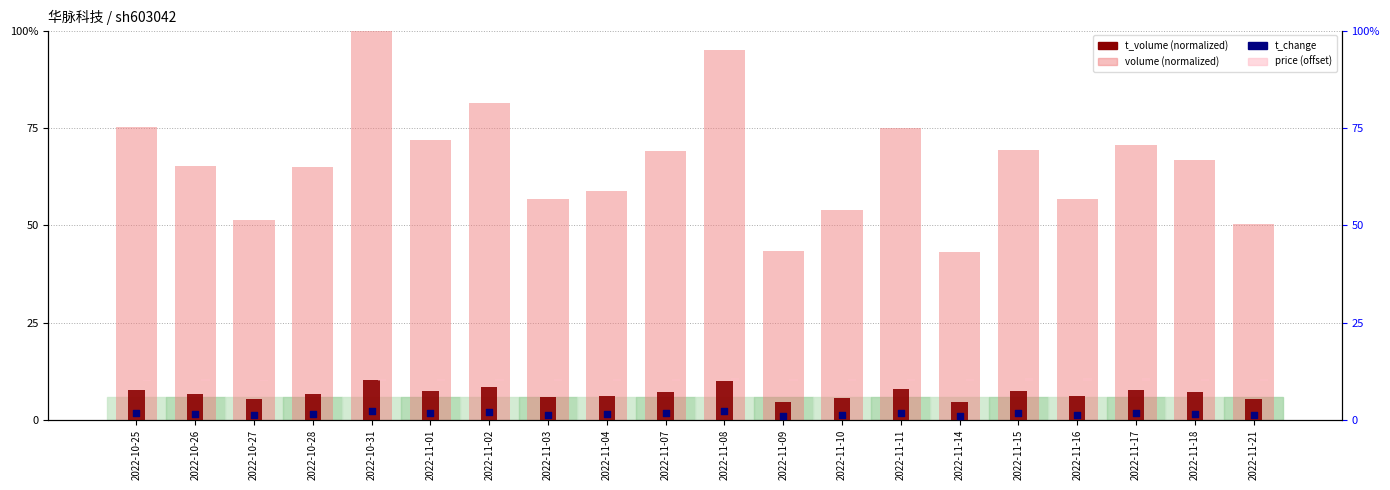

Which series reaches the minimum Y coordinate?

price